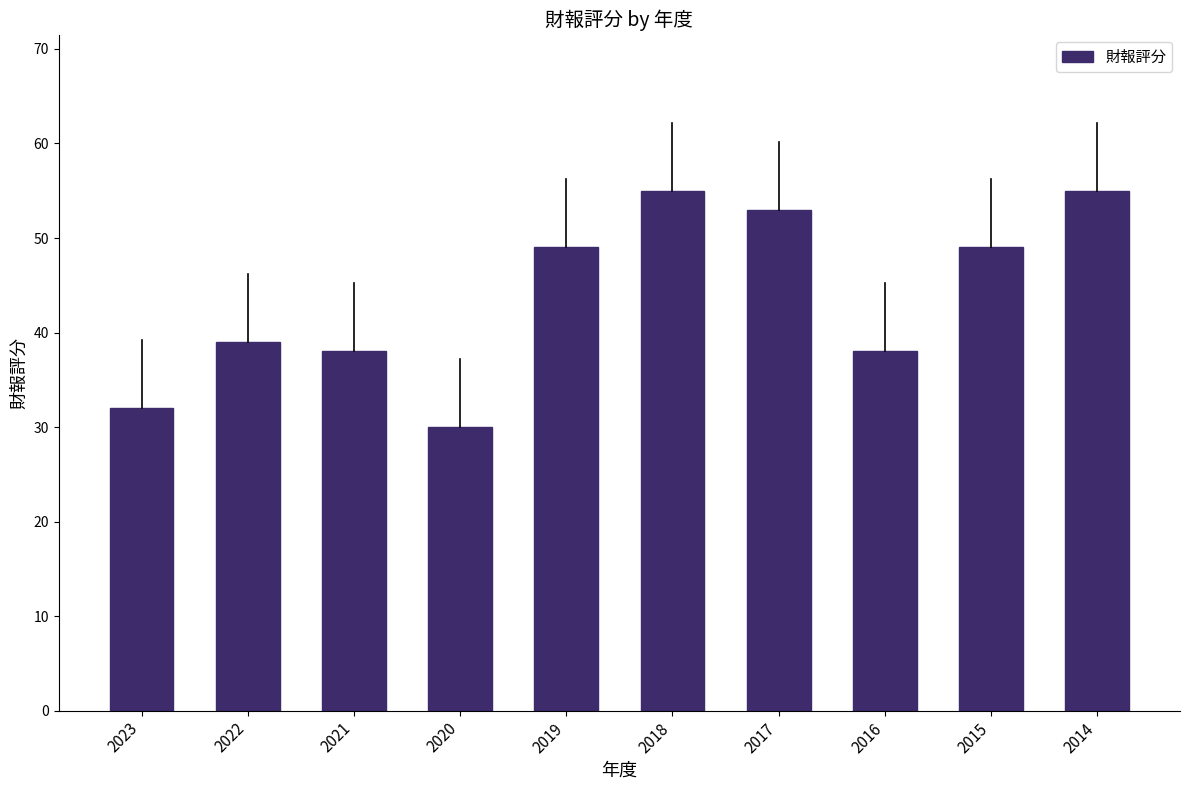

Read the value at 2018.

55